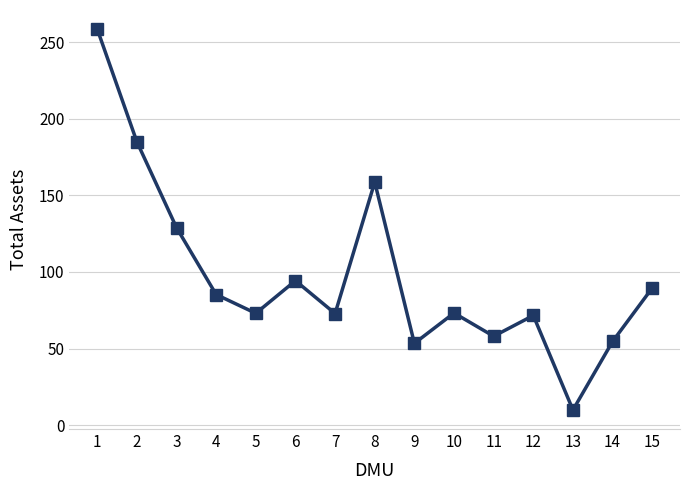

Is it true that the value at 8 is 158.6?

True